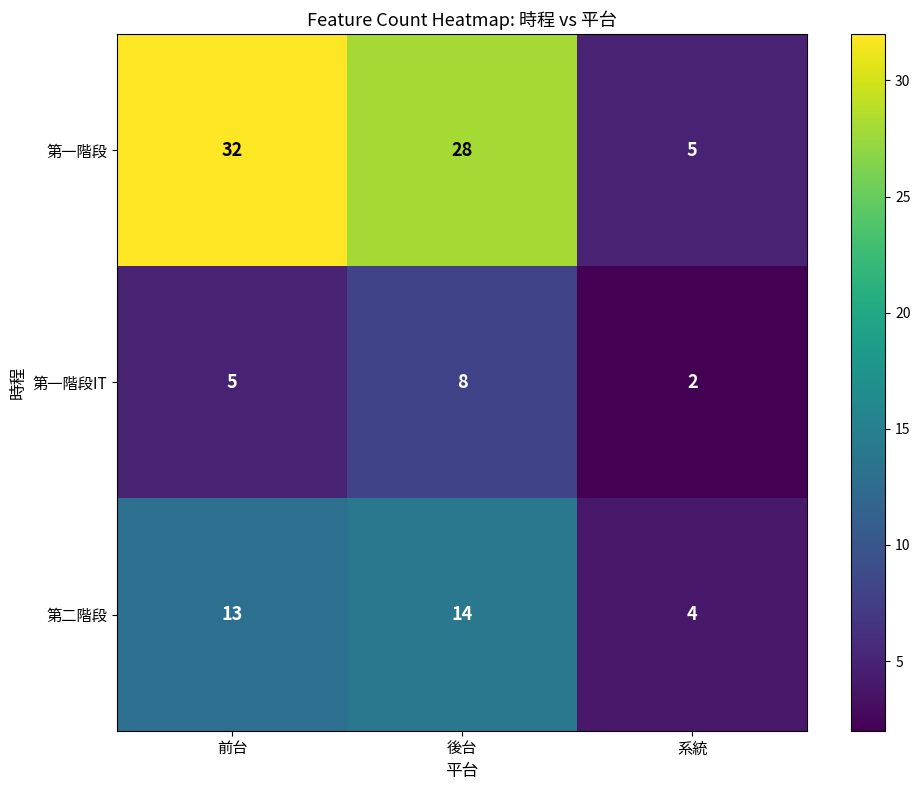

Reading right to left, what are all the values shown in this chart?

第一階段: 5	28	32
第一階段IT: 2	8	5
第二階段: 4	14	13